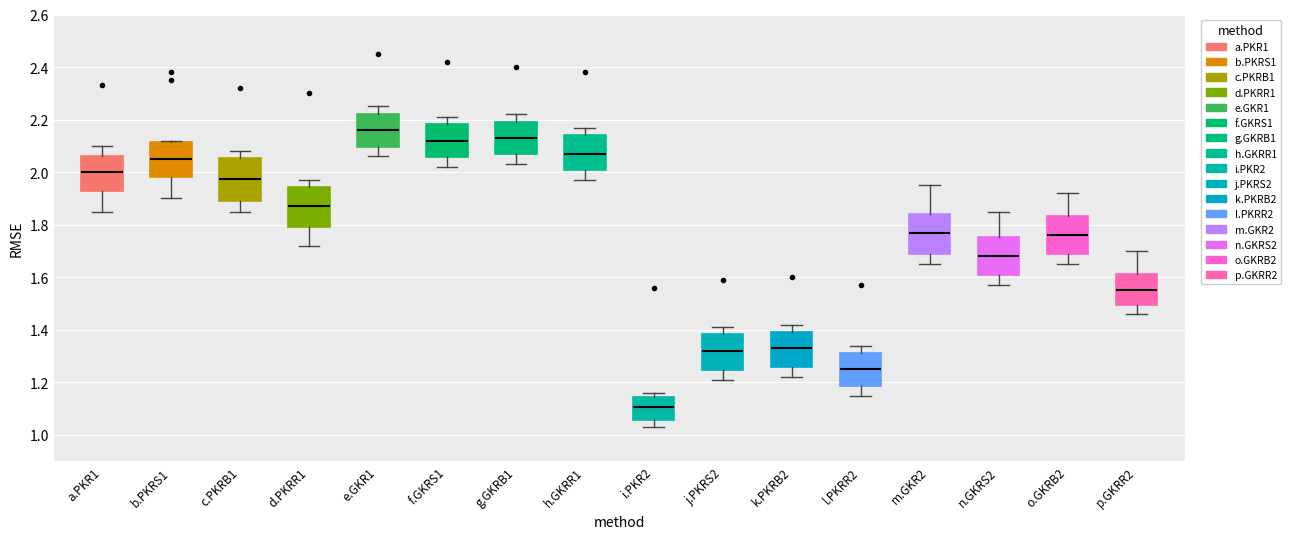

Where does the lower whisker of the box for p.GKRR2 end on the y-axis? The values are not printed on the chart, so give them approximately, as read against the axis.

1.46